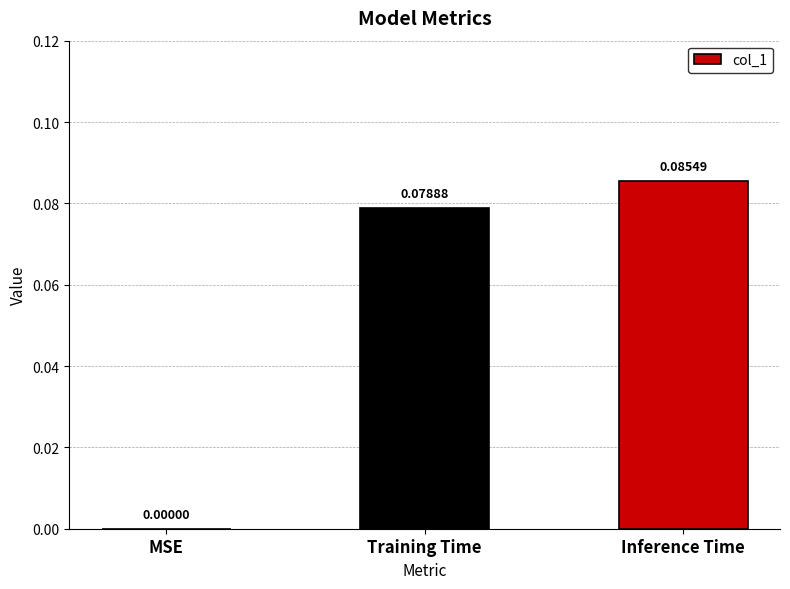

Between MSE and Training Time, which is larger?

Training Time